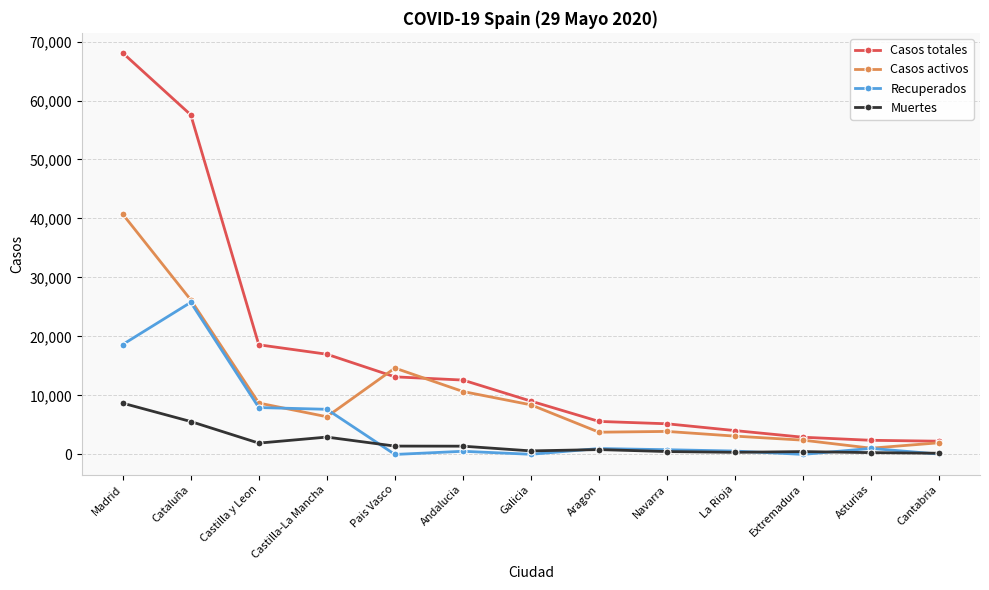

List the series in order of their peak value, highest first.

Casos totales, Casos activos, Recuperados, Muertes